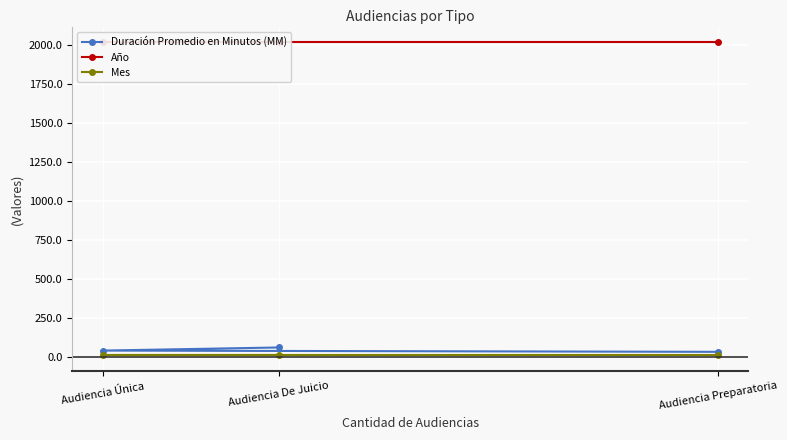

What is the minimum value for Mes?

10